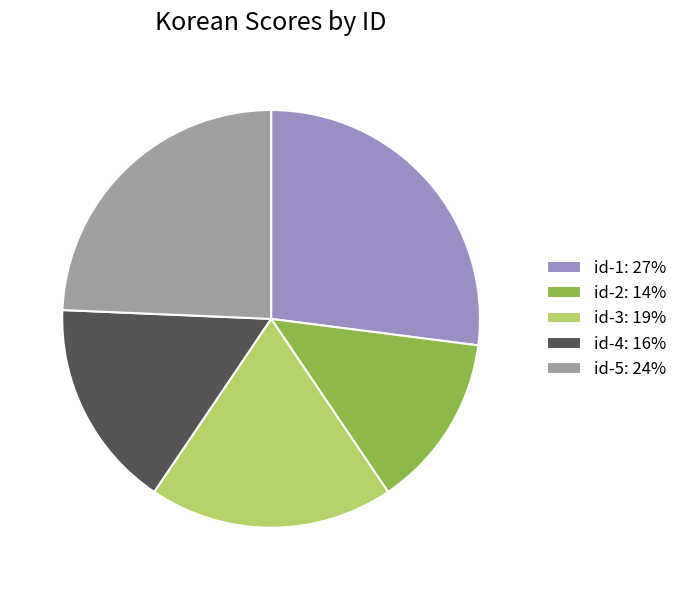

Rank the categories by value from highest to lowest.

id-1, id-5, id-3, id-4, id-2